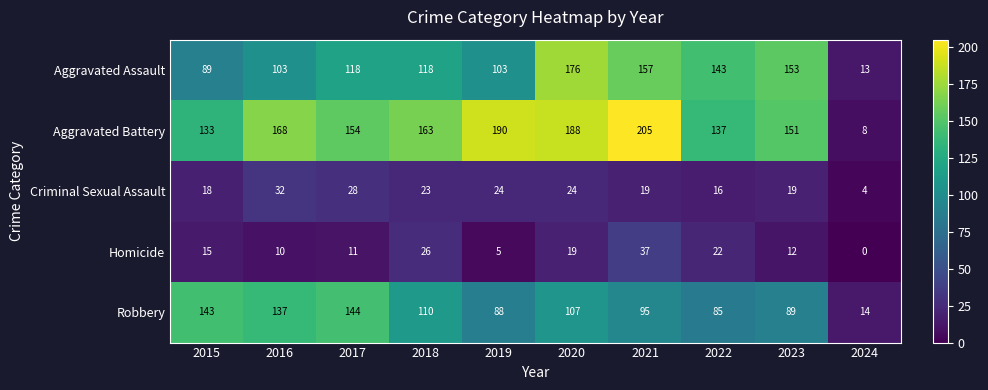

At which label is Aggravated Battery closest to 106?

2015